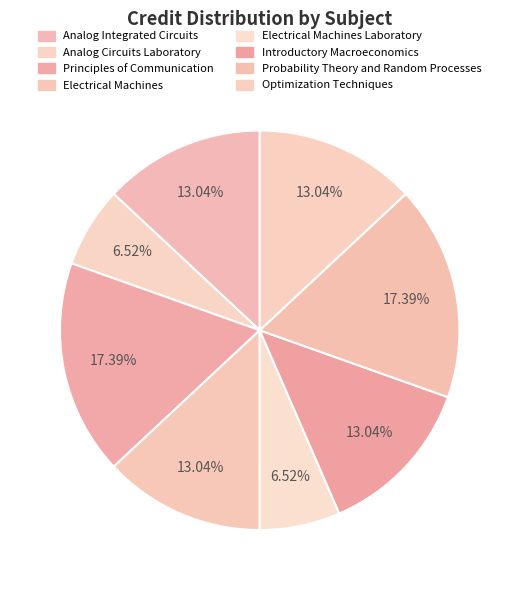

Is it true that Principles of Communication is 17% of the pie?

True